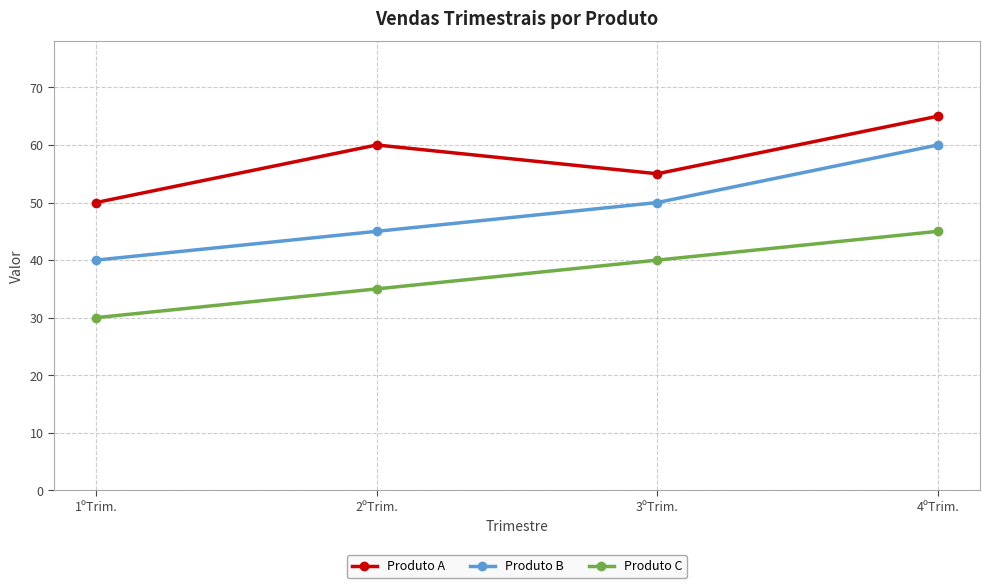

What is the value of the Produto A point at the 3rd from the left?

55